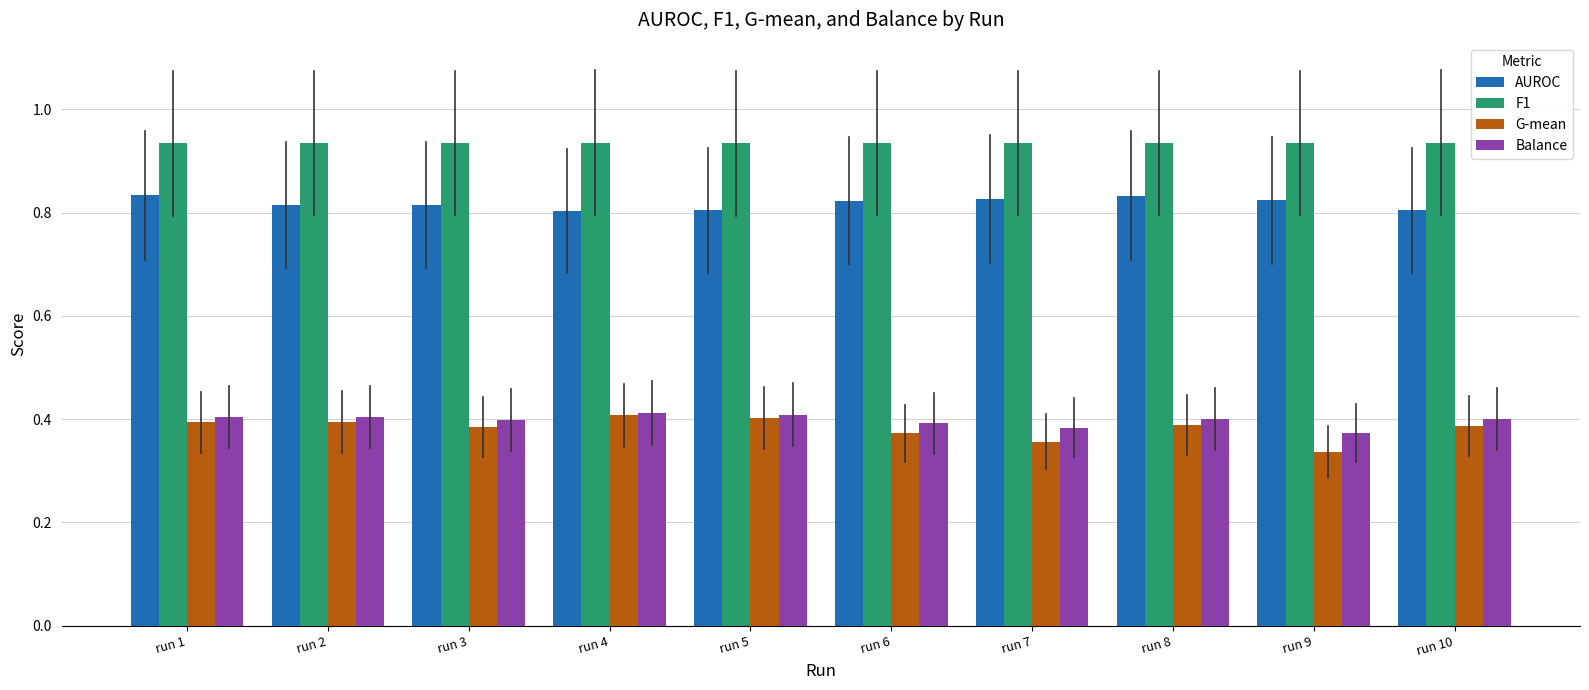

At run 9, list the series in order from smallest to largest.

G-mean, Balance, AUROC, F1